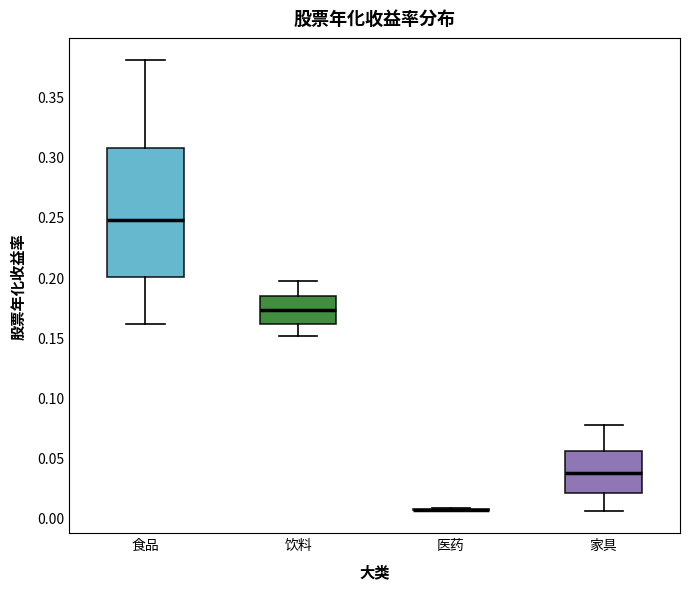

Where does the lower whisker of the box for 食品 end on the y-axis? The values are not printed on the chart, so give them approximately, as read against the axis.

0.160